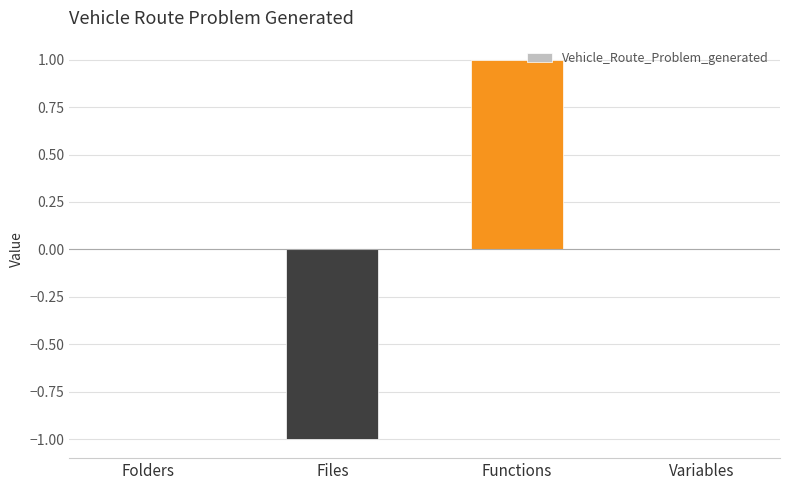

At which category does the chart reach its peak across all series?

Functions